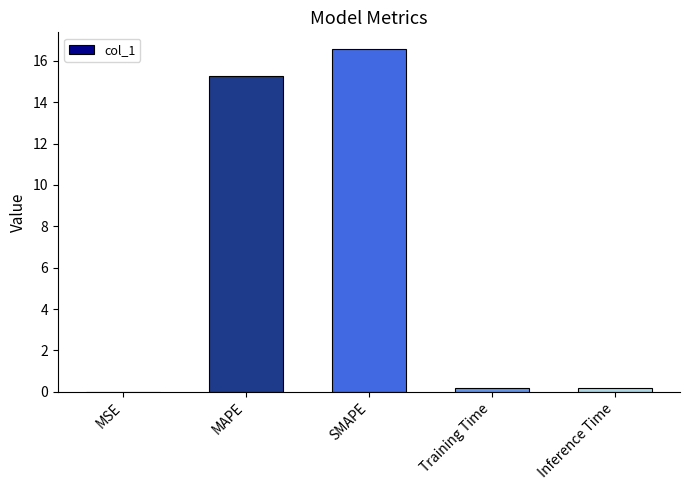

The value at MSE is 0.0. True or false?

True